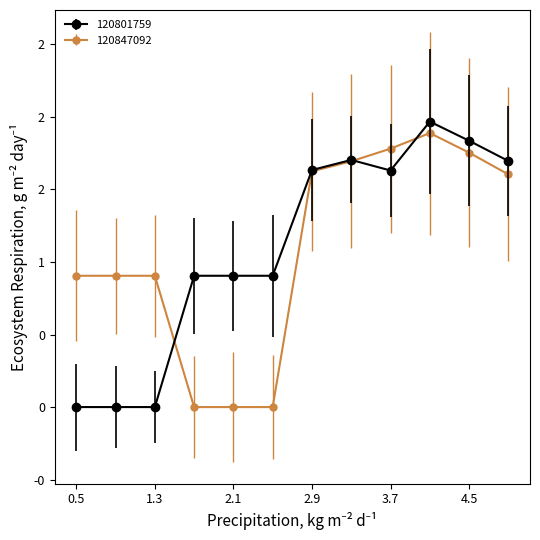

Reading left to right, what are all the values shown in this chart?

120801759: 0.0	0.0	0.0	0.9	0.9	0.9	1.6	1.7	1.6	2.0	1.8	1.7
120847092: 0.9	0.9	0.9	0.0	0.0	0.0	1.6	1.7	1.8	1.9	1.8	1.6